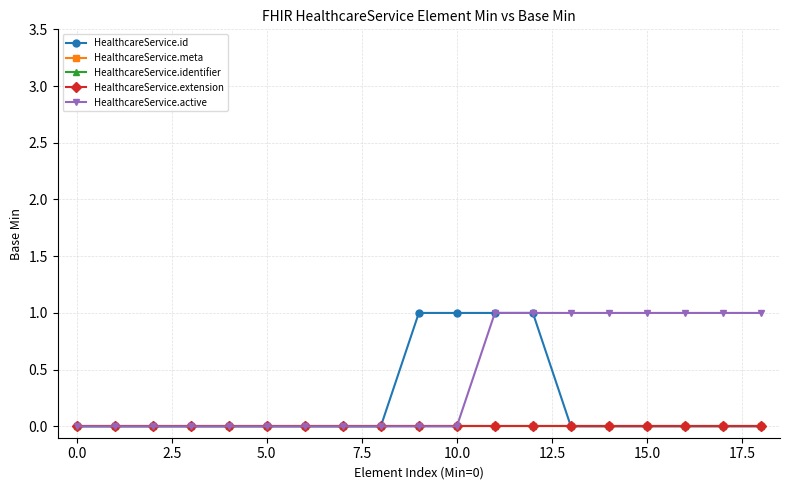

Reading left to right, list all the values displayed in this chart.

HealthcareService.id: 0	0	0	0	0	0	0	0	0	1	1	1	1	0	0	0	0	0	0
HealthcareService.meta: 0	0	0	0	0	0	0	0	0	0	0	0	0	0	0	0	0	0	0
HealthcareService.identifier: 0	0	0	0	0	0	0	0	0	0	0	0	0	0	0	0	0	0	0
HealthcareService.extension: 0	0	0	0	0	0	0	0	0	0	0	0	0	0	0	0	0	0	0
HealthcareService.active: 0	0	0	0	0	0	0	0	0	0	0	1	1	1	1	1	1	1	1